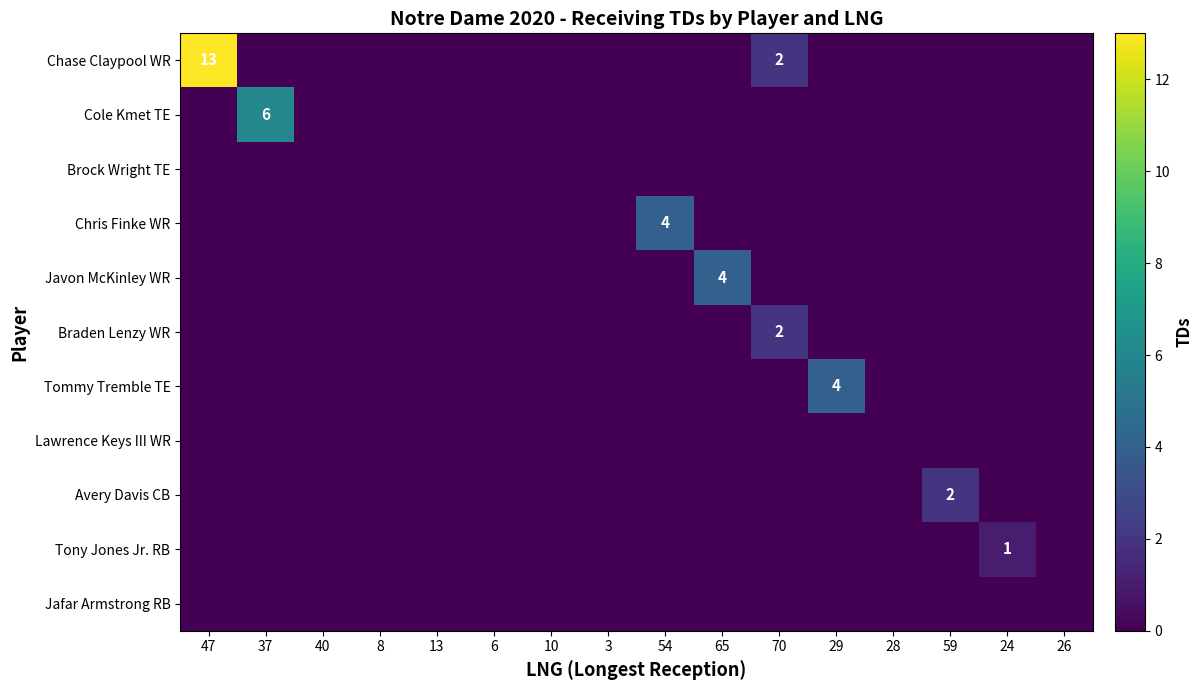

Where is Lawrence Keys III WR nearest to the value 0?

47